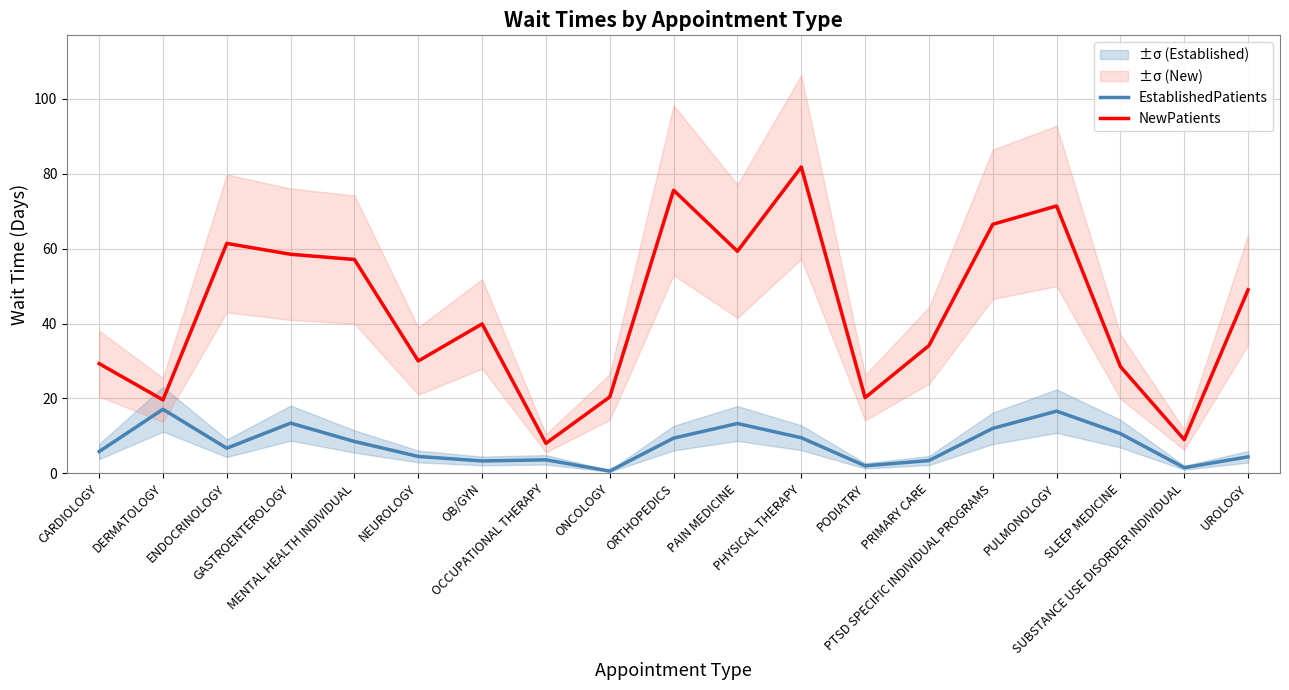

What is the average value of the NewPatients series?

43.1